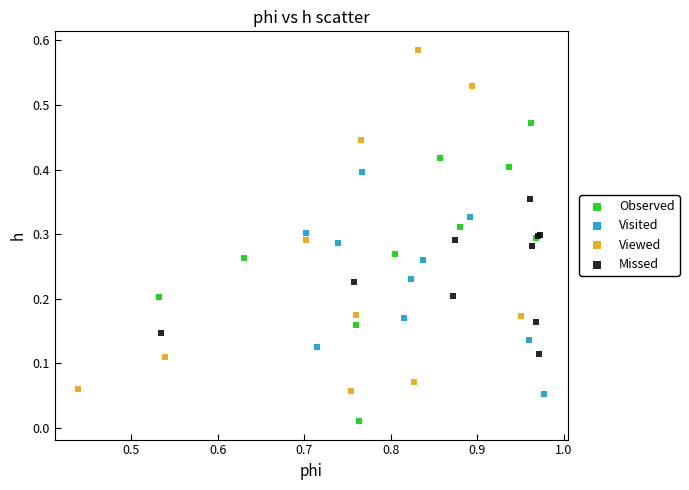

Which series reaches the minimum Y coordinate?

Observed